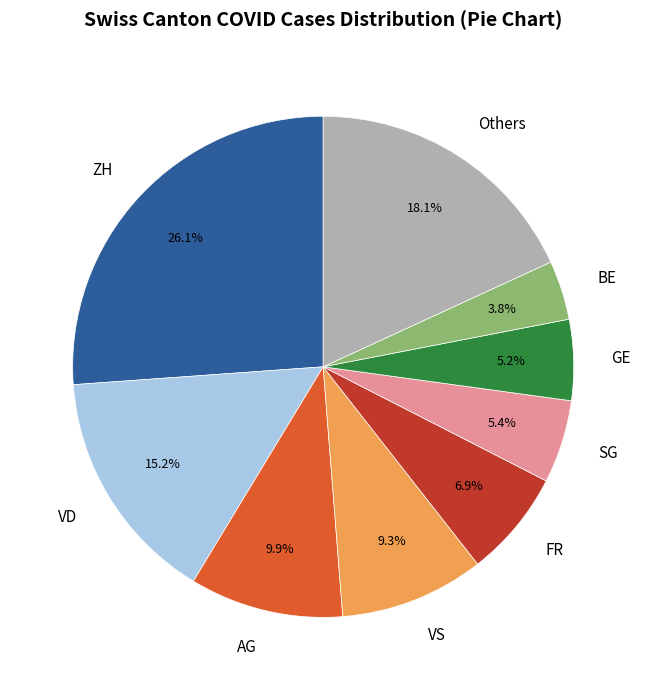

How many slices are in this pie chart?

9